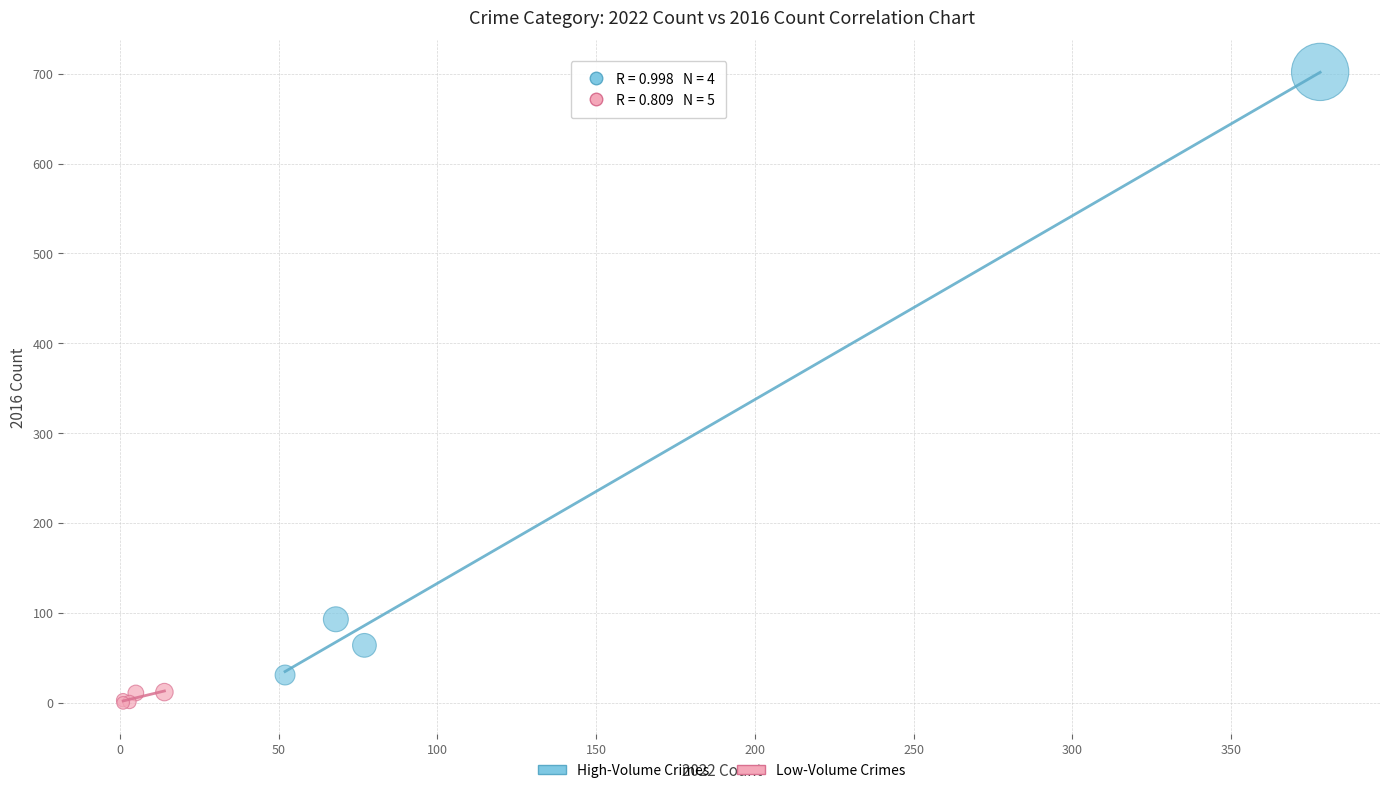

Which series reaches the minimum Y coordinate?

Low-Volume Crimes